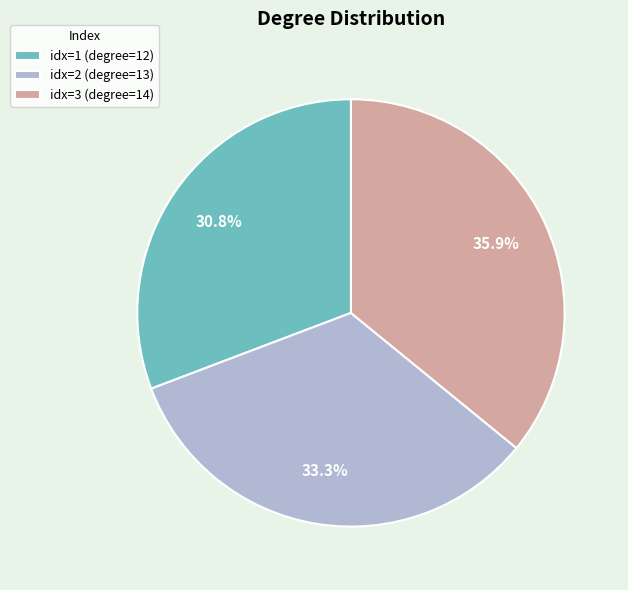

Between idx=1 (degree=12) and idx=3 (degree=14), which is larger?

idx=3 (degree=14)